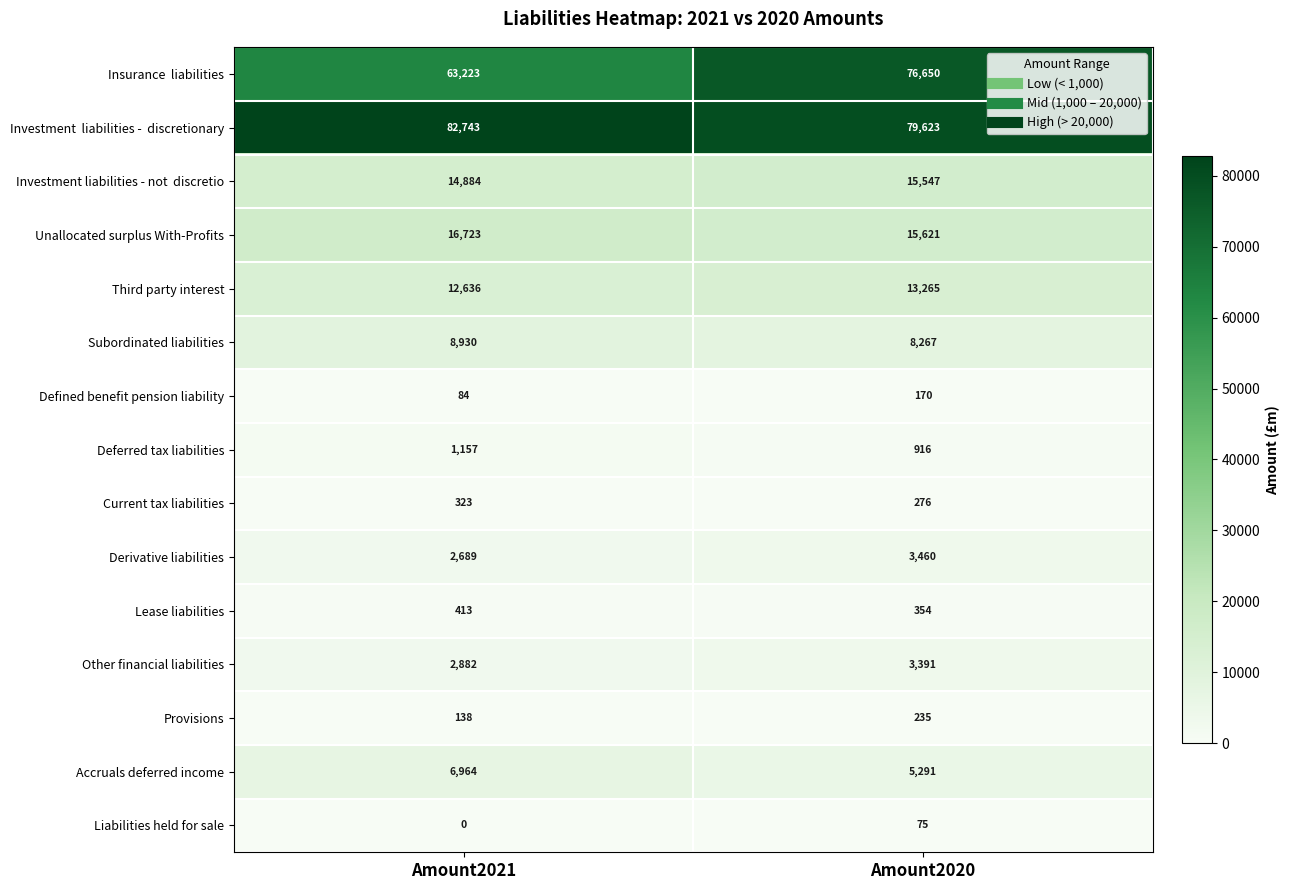

What is the total value across all series at Amount2021?

213789